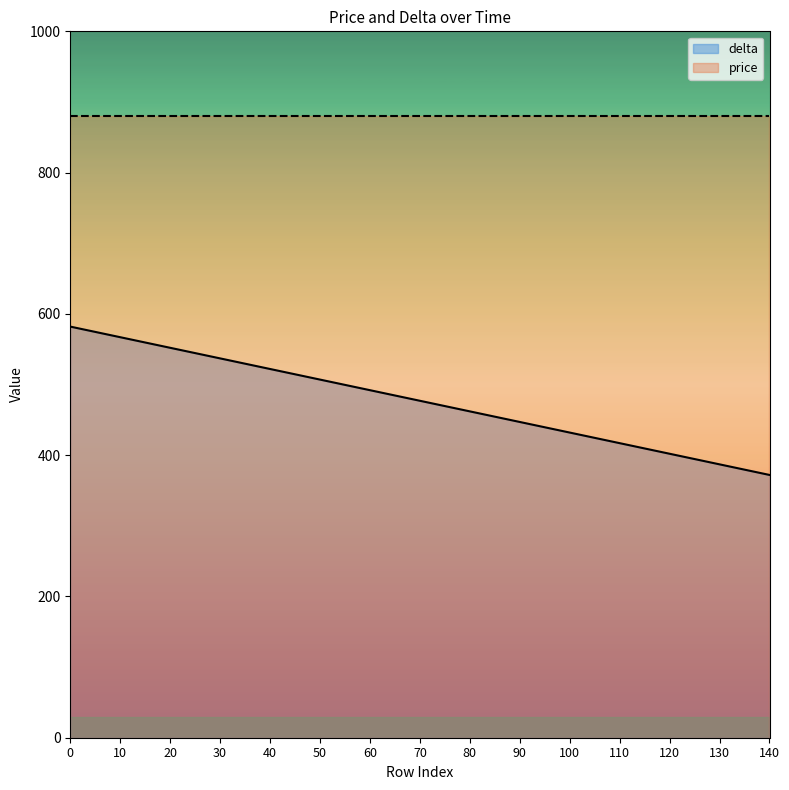

At which category does the chart reach its minimum across all series?

140